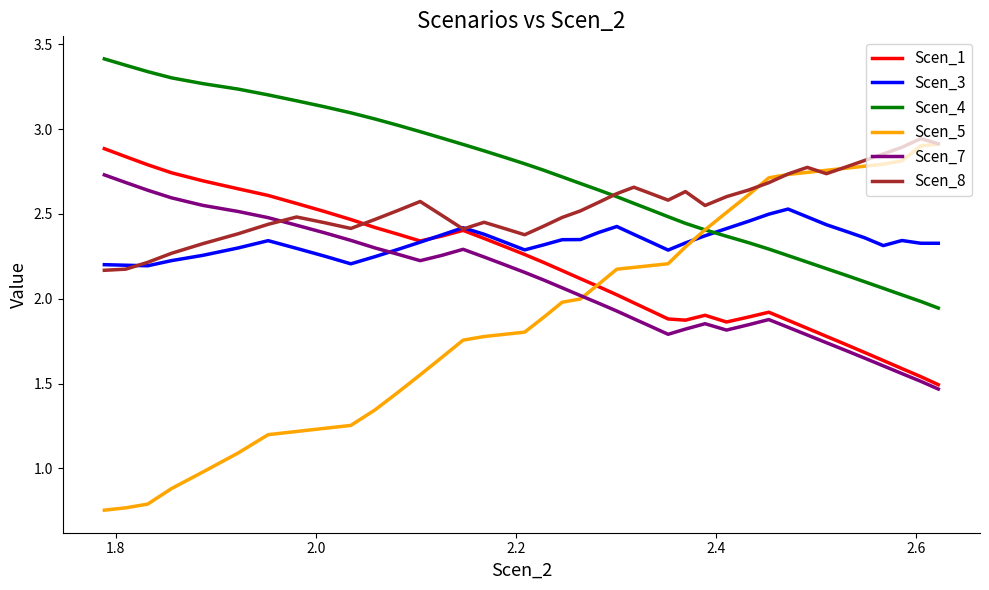

Which series has the largest total across all categories?

Scen_4